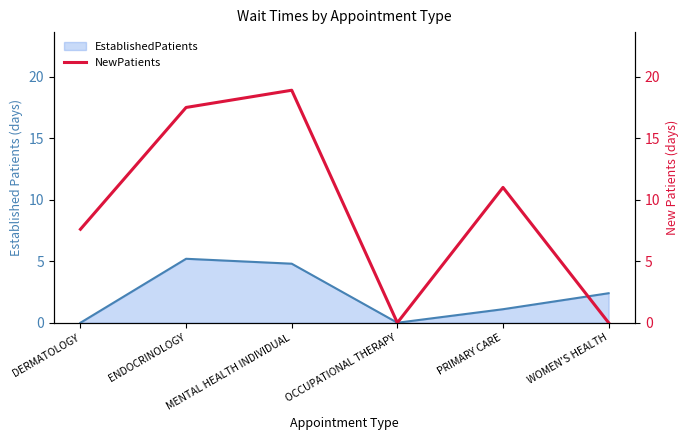

What is the highest value of the EstablishedPatients series?

5.2